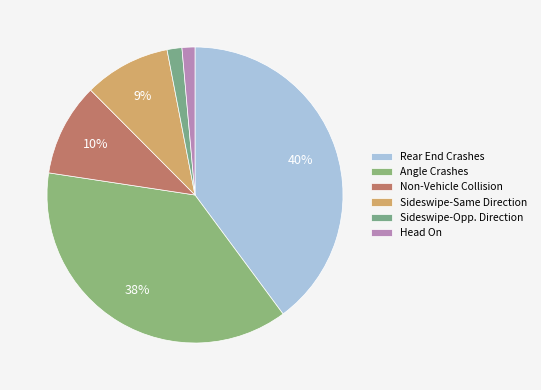

Count the number of slices in the pie.

6